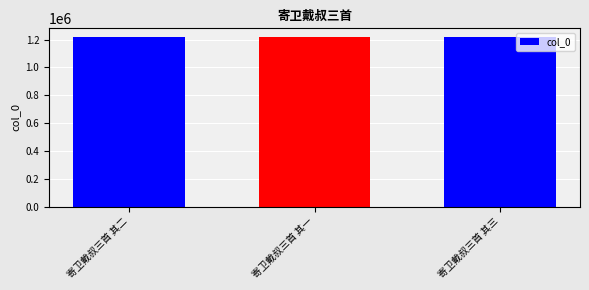

What is the sum of the values at 寄卫戴叔三首 其一 and 寄卫戴叔三首 其二?

2440385